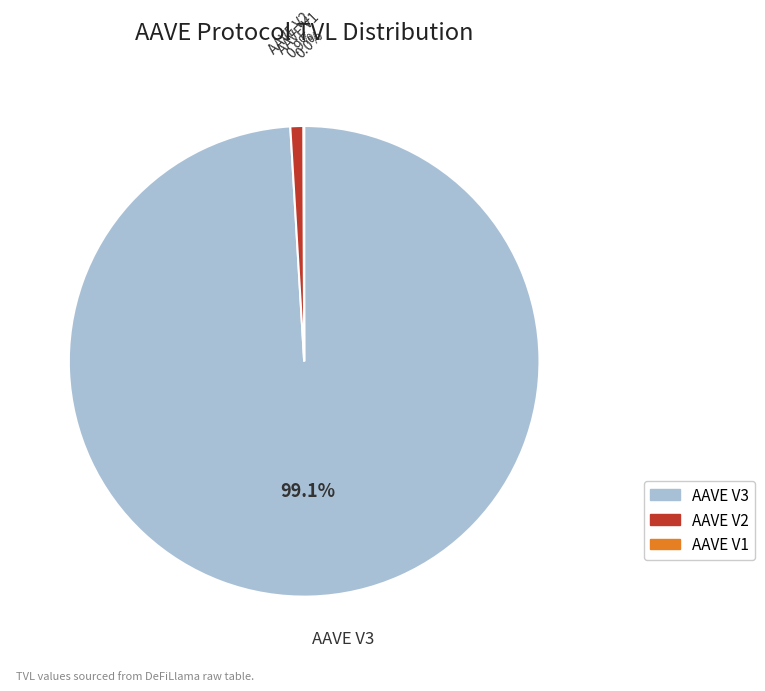

To the nearest percent, what percentage of the pie is AAVE V3?

99%